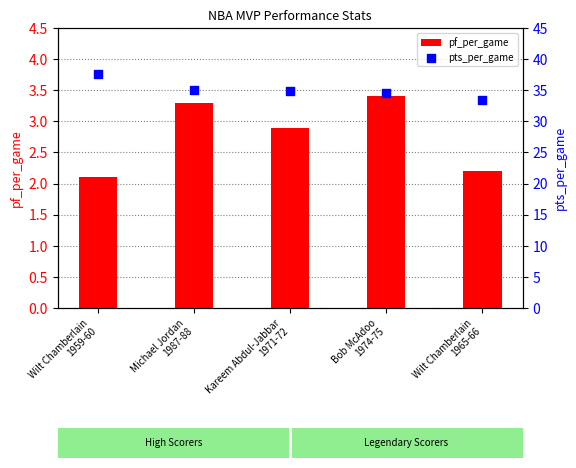

At how many categories does at least one series exceed 27?

5